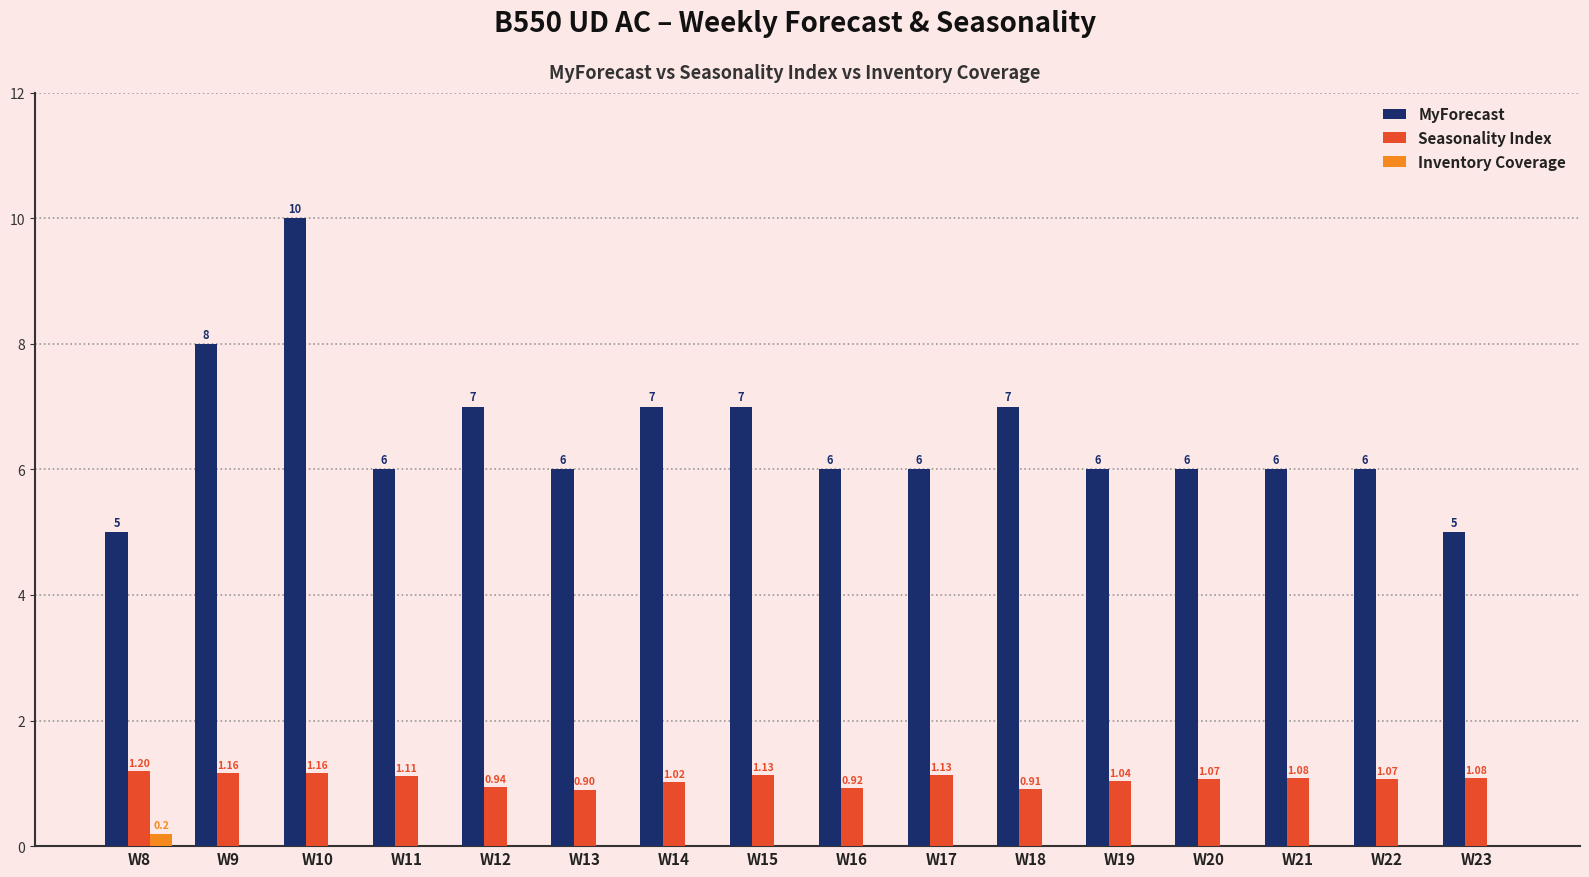

What is the sum of the MyForecast values at W21 and W9?

14.0